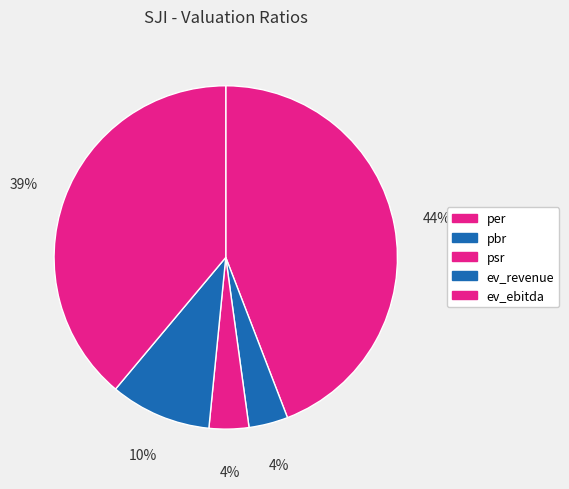

What percentage do ev_ebitda and per together represent?

83.1%